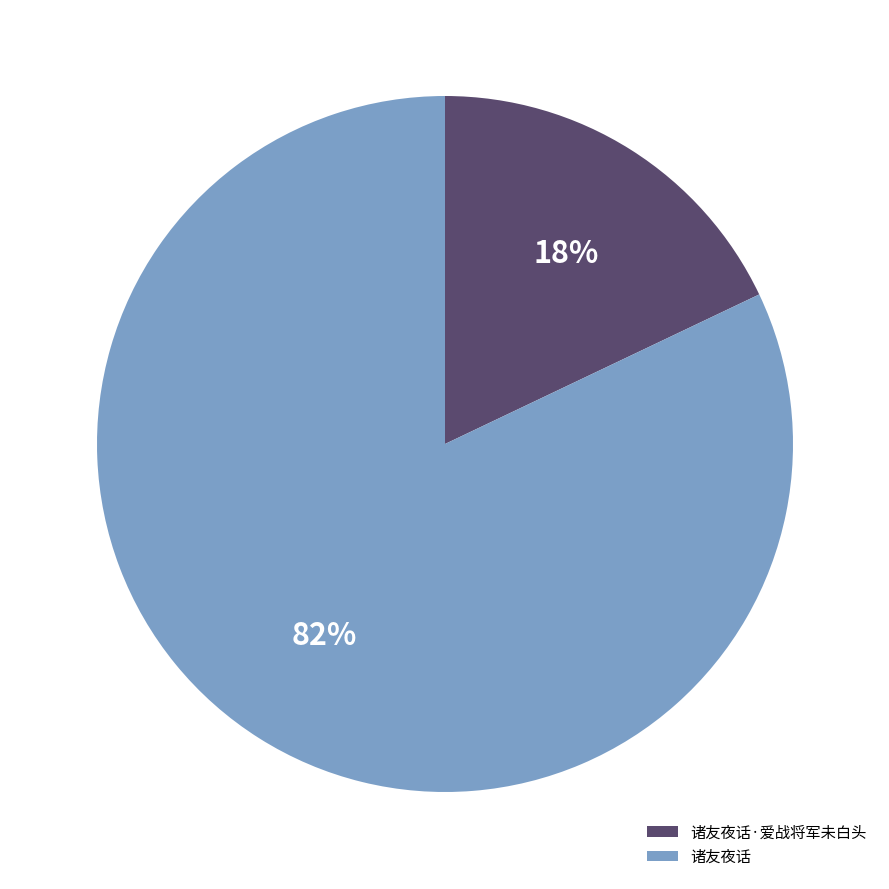

What is the ratio of the value at 诸友夜话 to the value at 诸友夜话·爱战将军未白头?

4.6